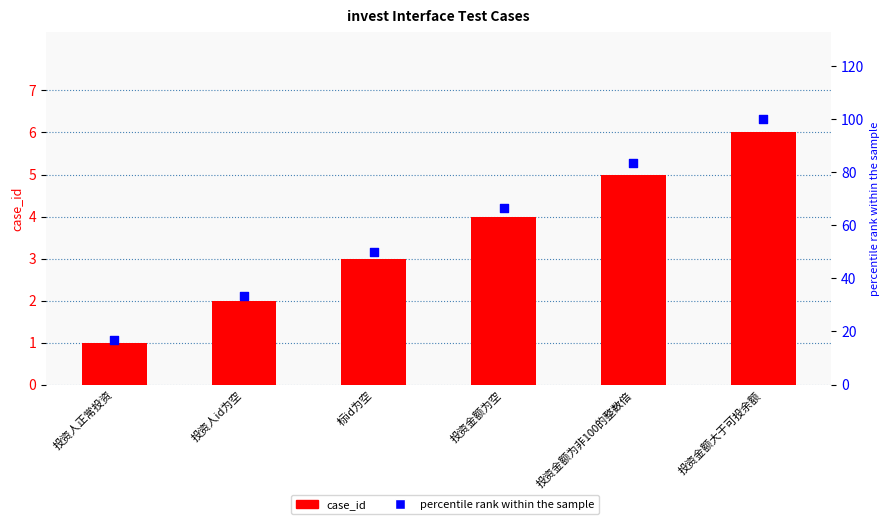

Is the value of percentile rank within the sample at 投资人id为空 greater than the value of case_id at 投资人正常投资?

Yes